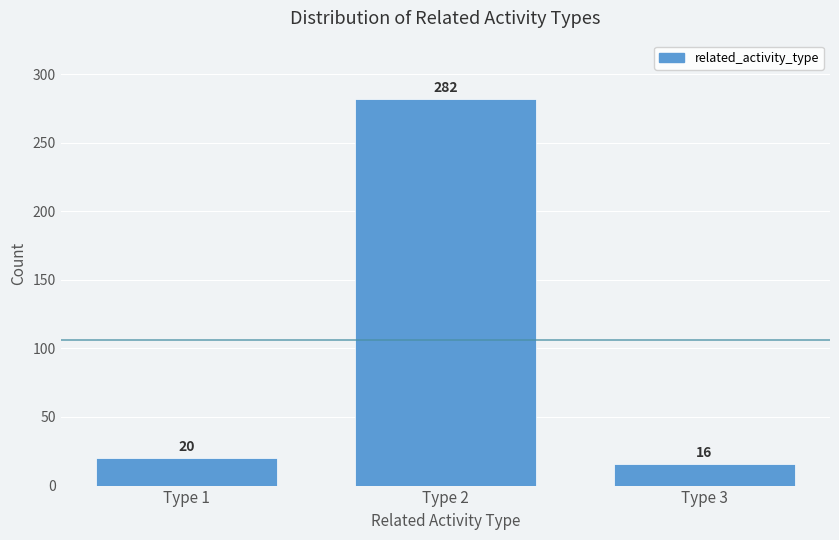

Reading left to right, list all the values displayed in this chart.

20	282	16